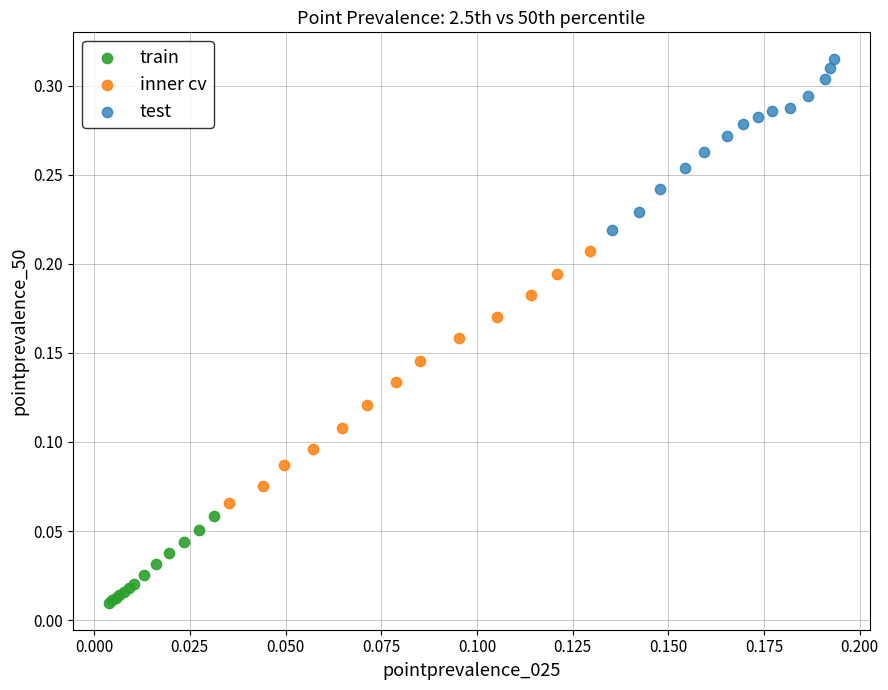

Which series reaches the maximum Y coordinate?

test